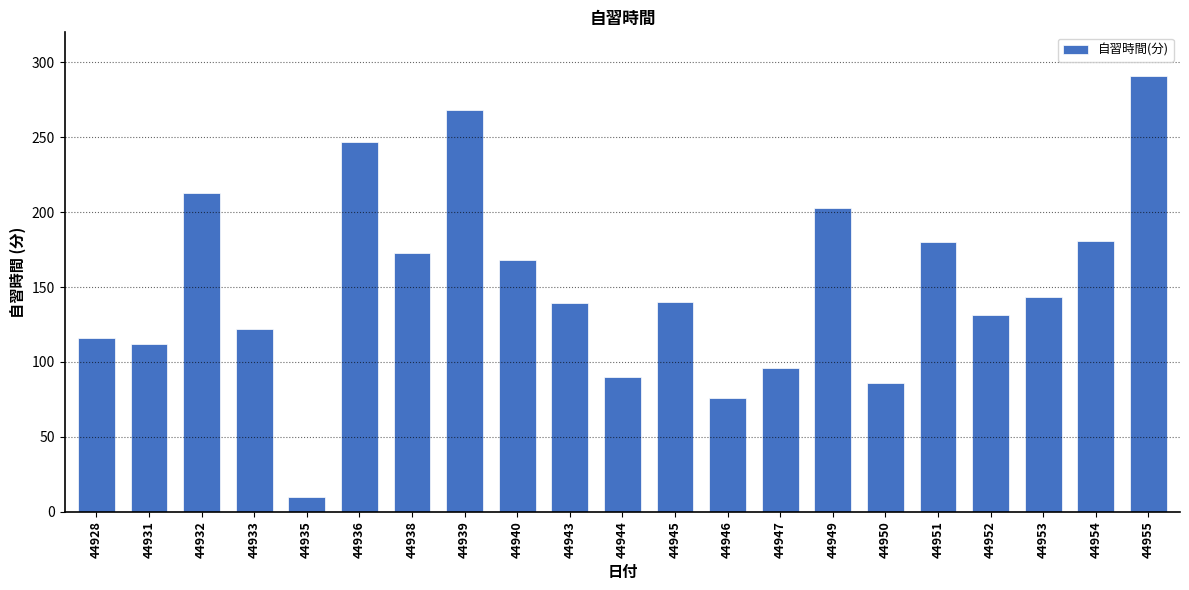

At which category does the chart reach its minimum across all series?

44935